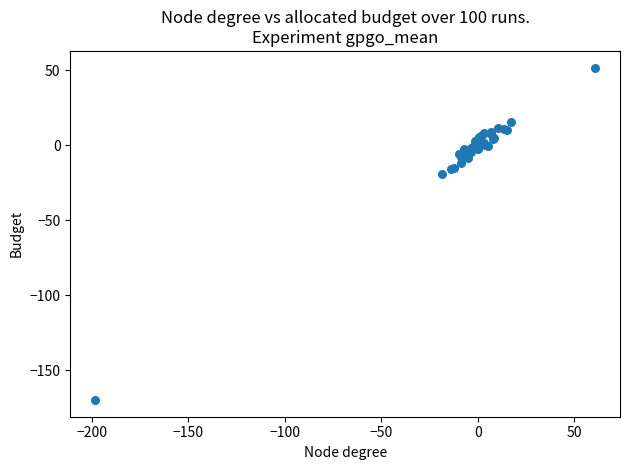

What Y value in the scatter plot is closest to -58?

-19.3